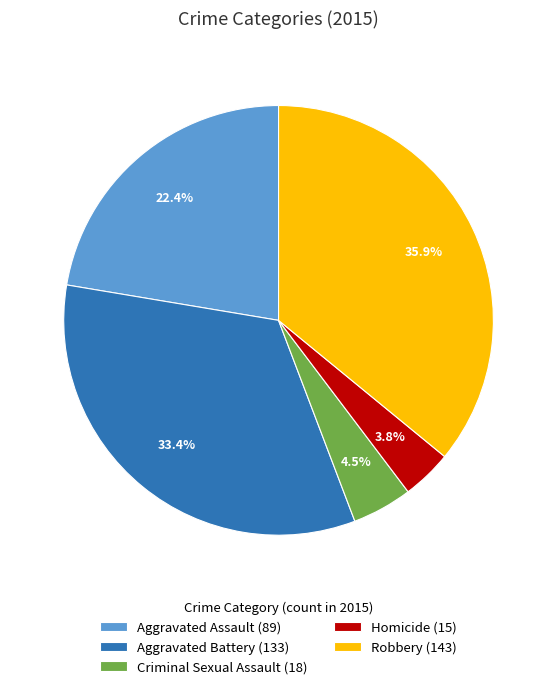

Does Aggravated Assault account for over 50% of the chart?

No